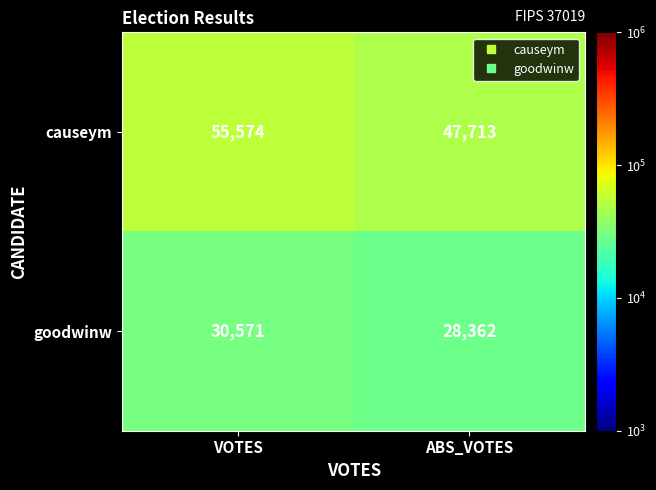

Rank the series by their maximum value, from highest to lowest.

causeym, goodwinw